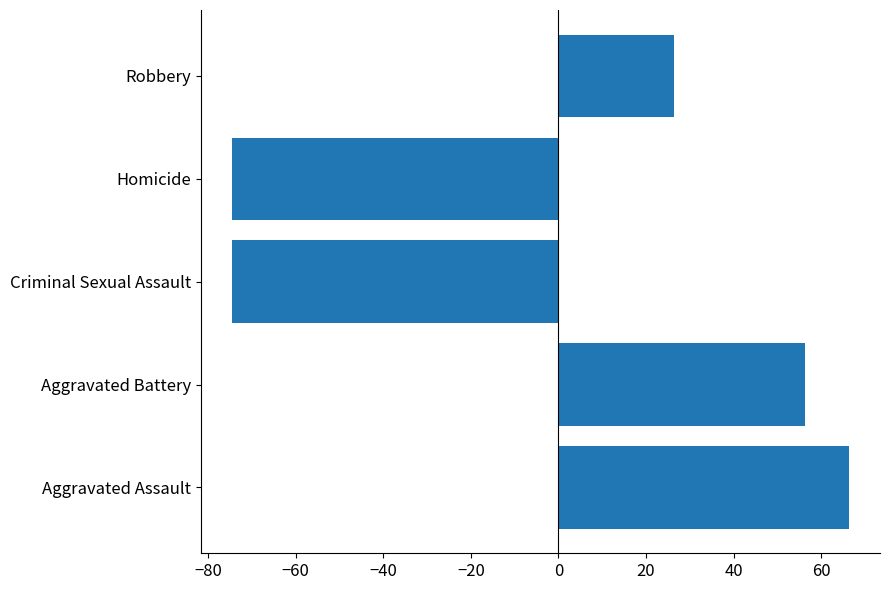

Is it true that the value at Criminal Sexual Assault is -104.9?

False